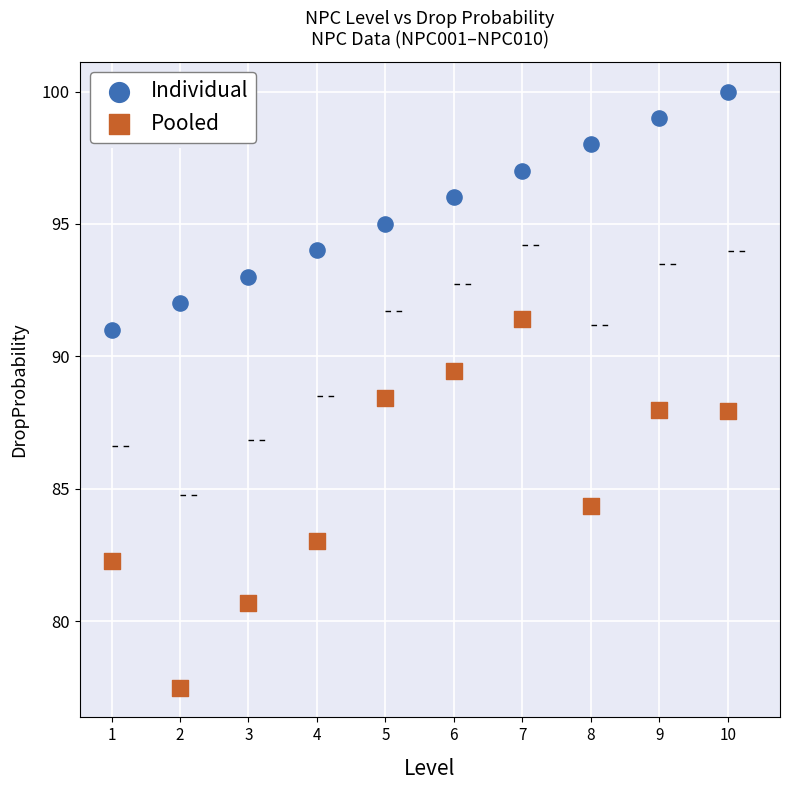

Which series contains the highest Y value?

Individual